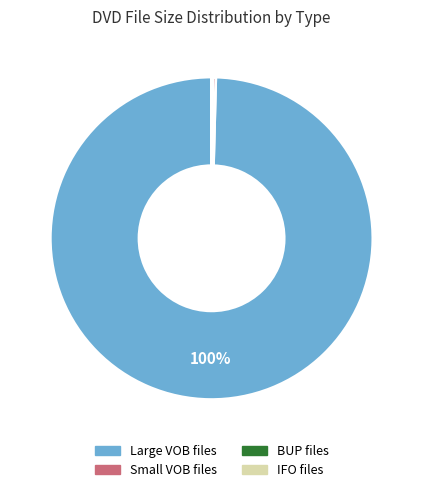

To the nearest percent, what is the average slice percentage?

25%